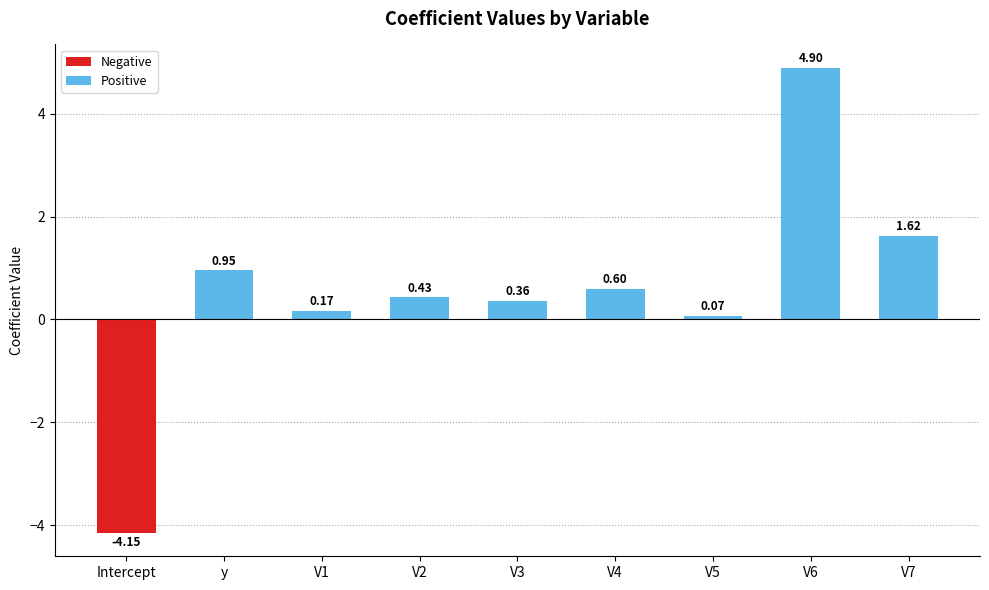

Rank the categories by value from lowest to highest.

Intercept, V5, V1, V3, V2, V4, y, V7, V6